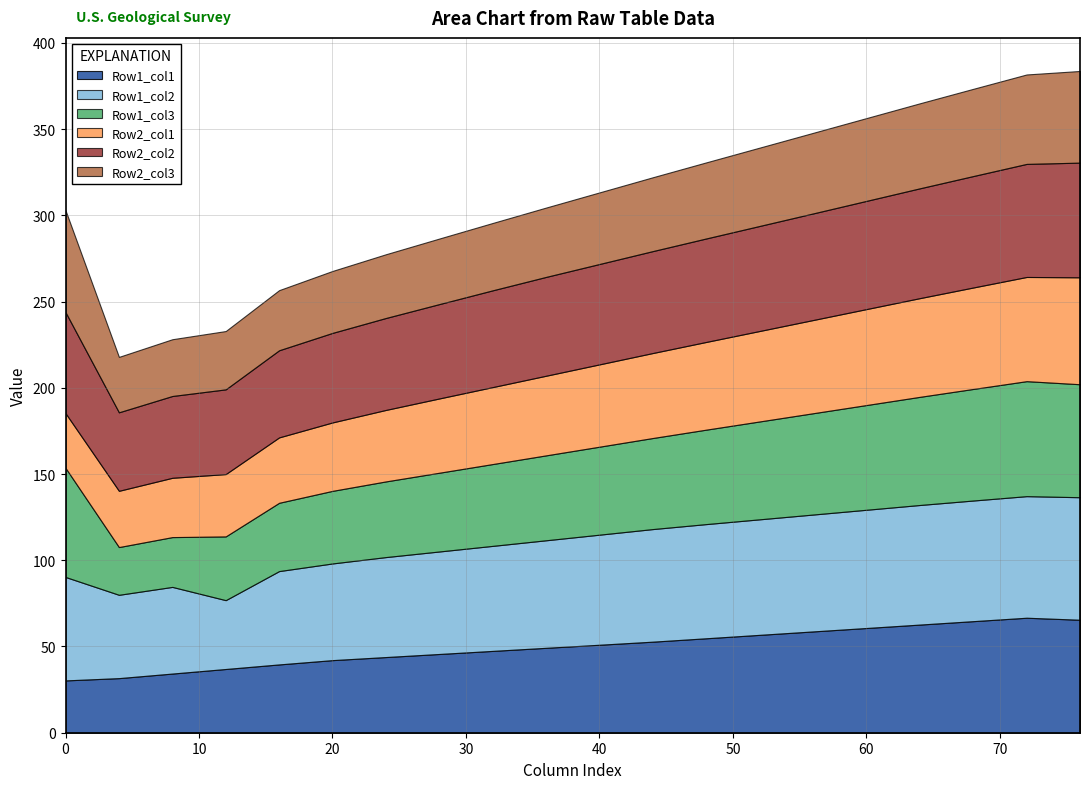

What is the minimum value for Row1_col1?

30.3